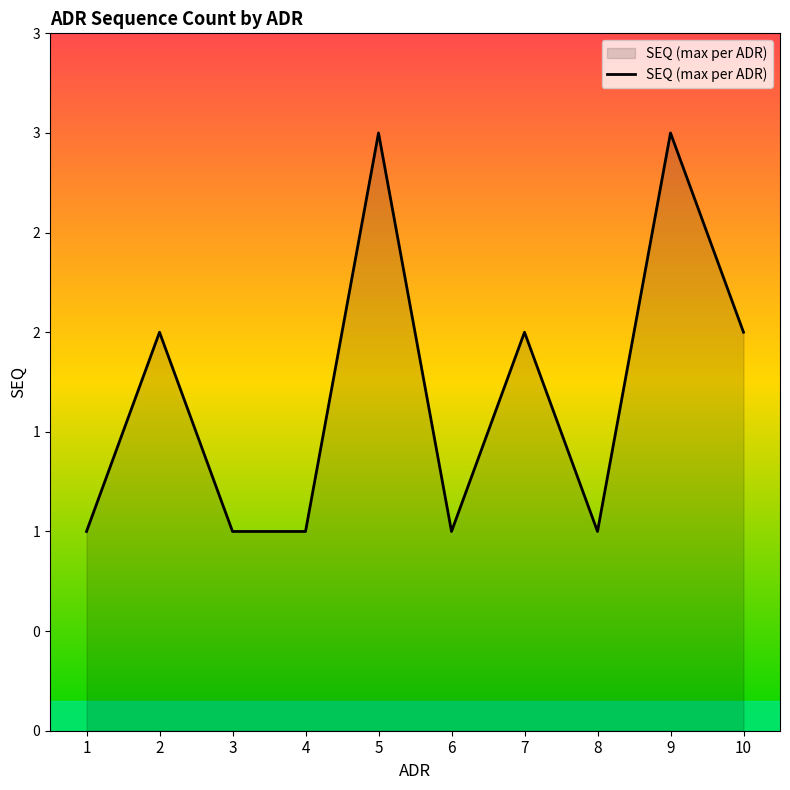

Does the chart display data point markers on the line(s)?

No